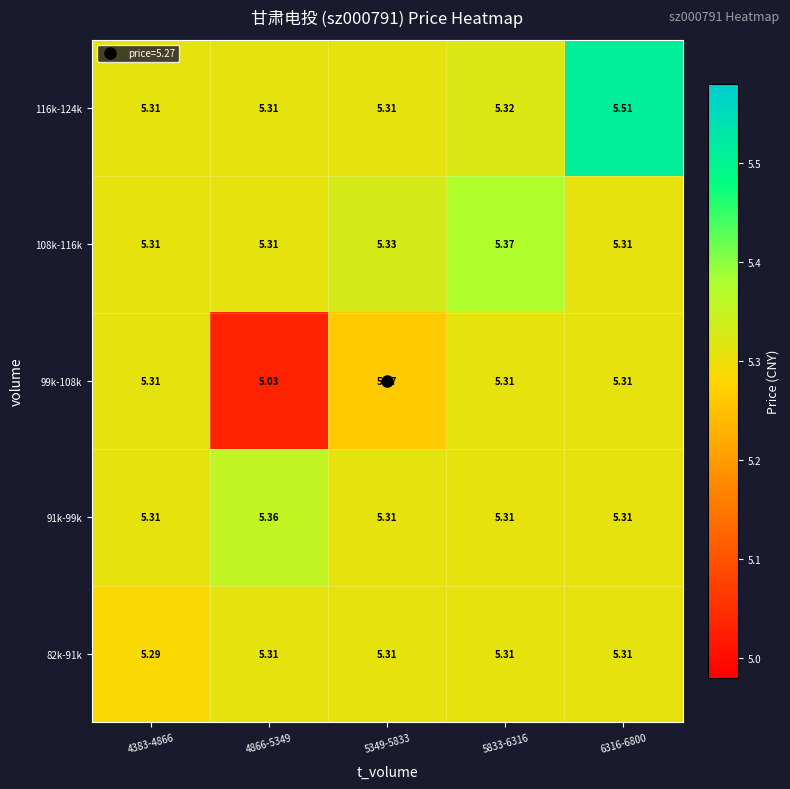

How many categories are shown in the chart?

5